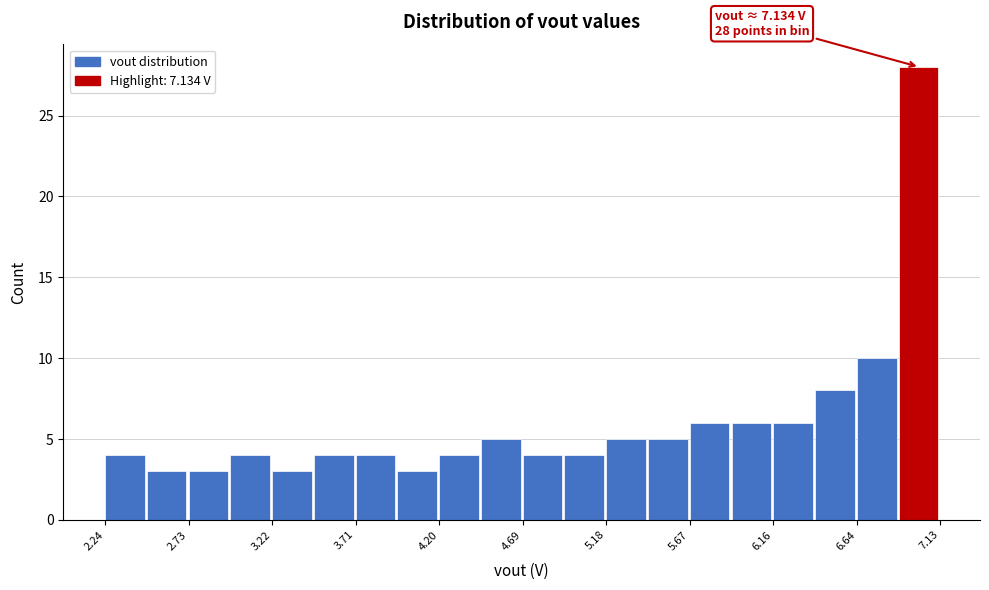

Which range on the x-axis has the tallest bar?

6.90 to 7.15